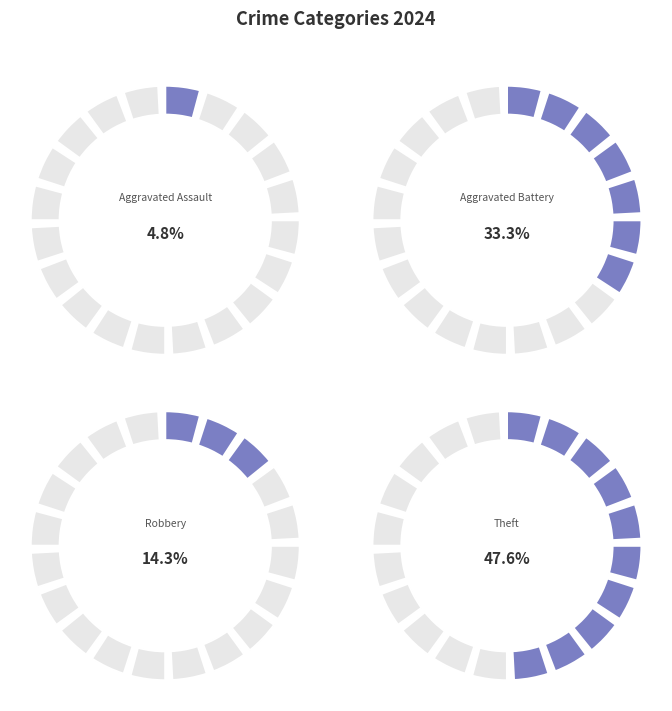

Between Robbery and Theft, which is larger?

Theft